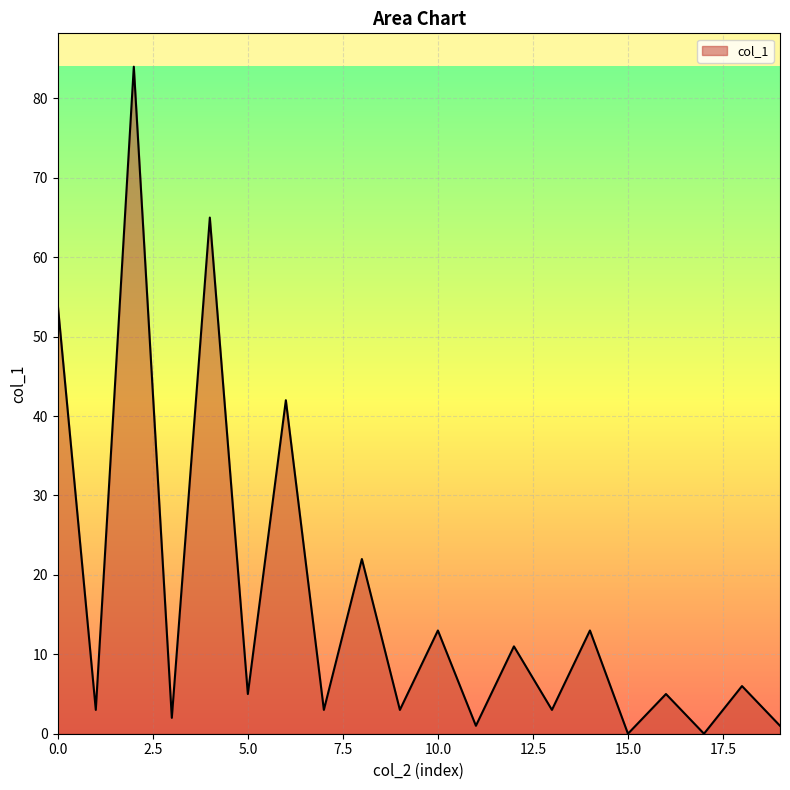

What is the difference between the maximum and minimum values?

84